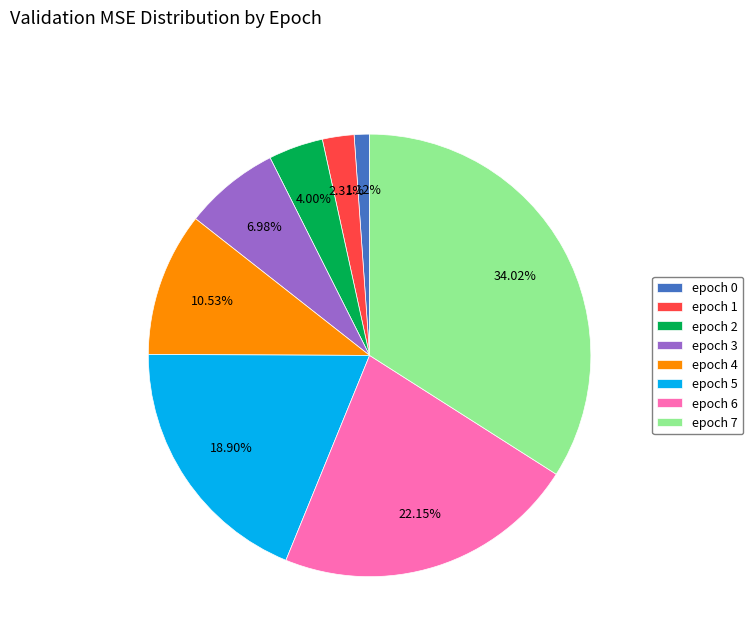

How many slices are in this pie chart?

8